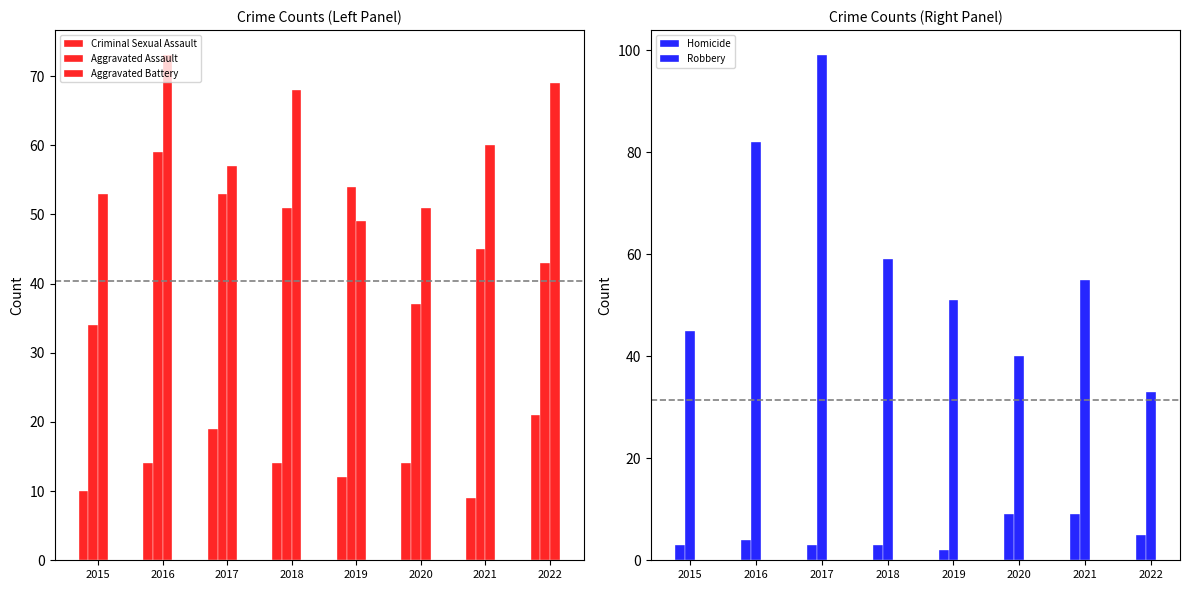

What is the average value of the Aggravated Assault series?

47